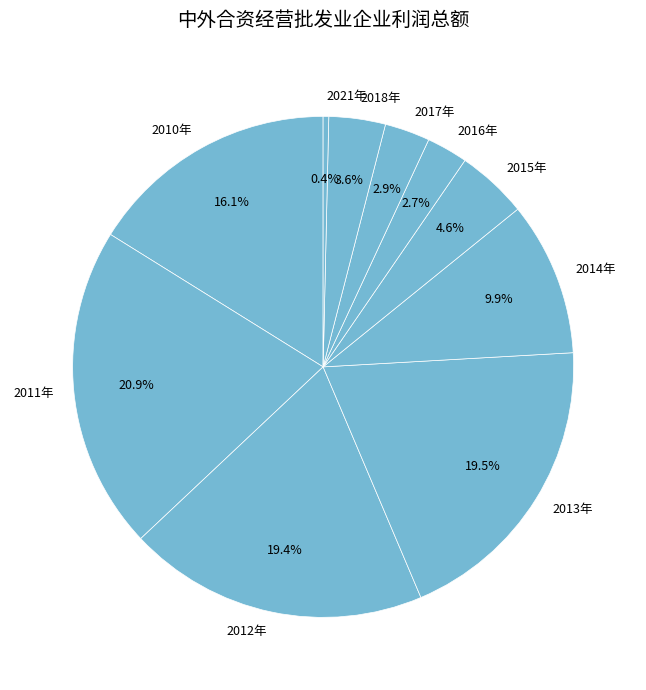

Is the sum of 2021年 and 2011年 greater than half?

No